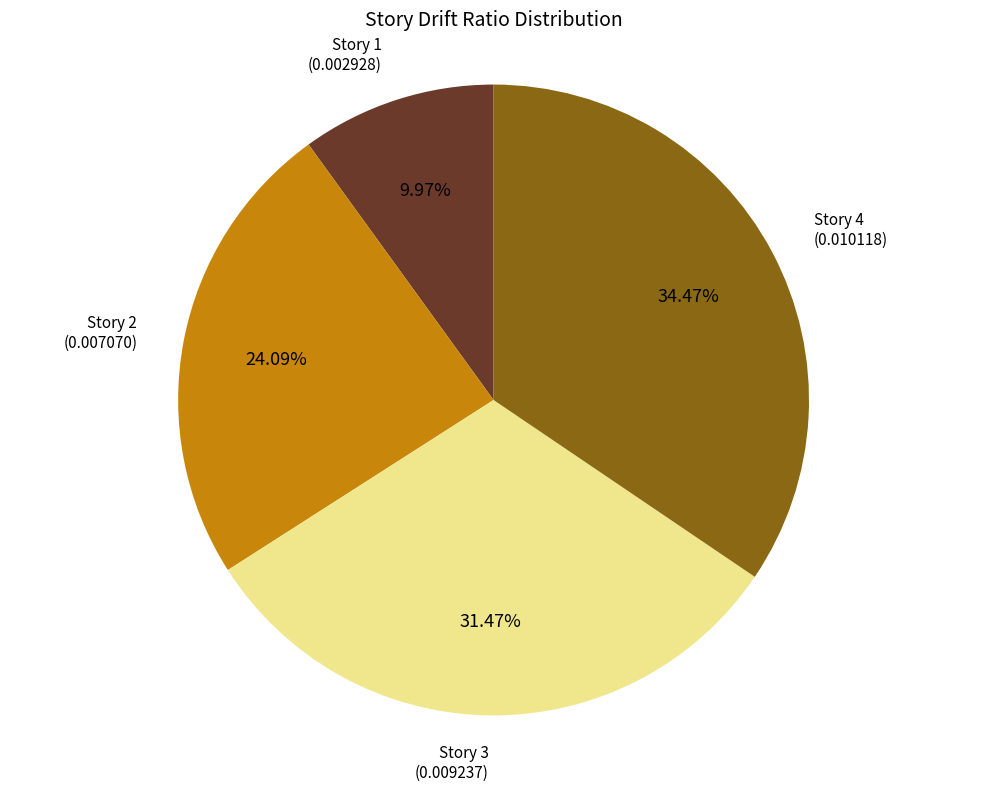

Count the number of slices in the pie.

4